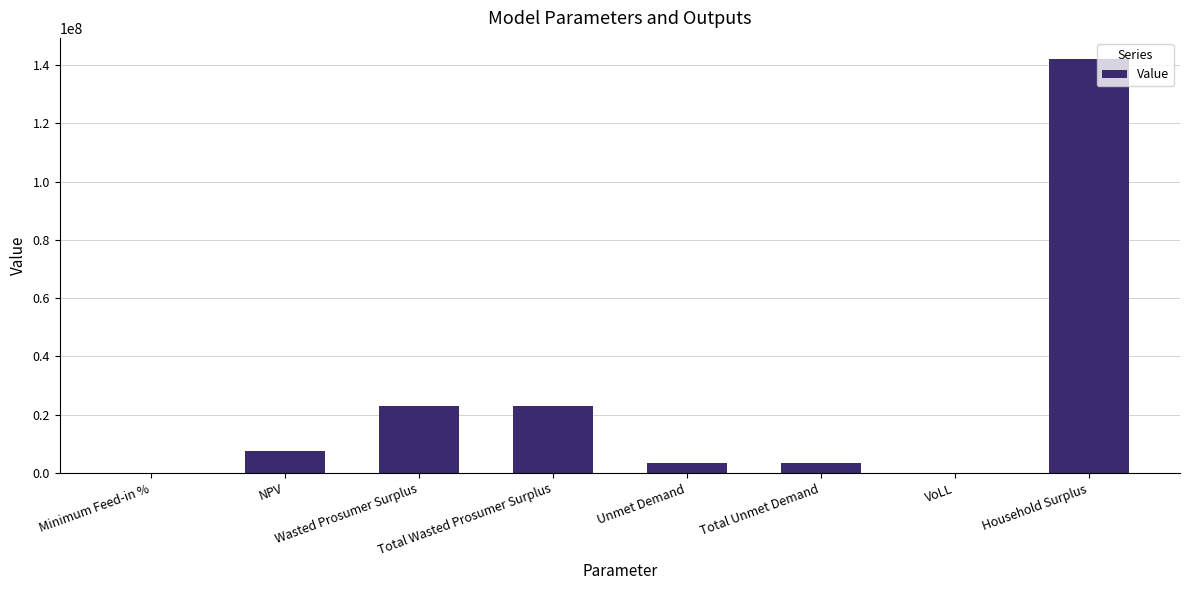

Are the bars grouped side by side (vs. stacked)?

No